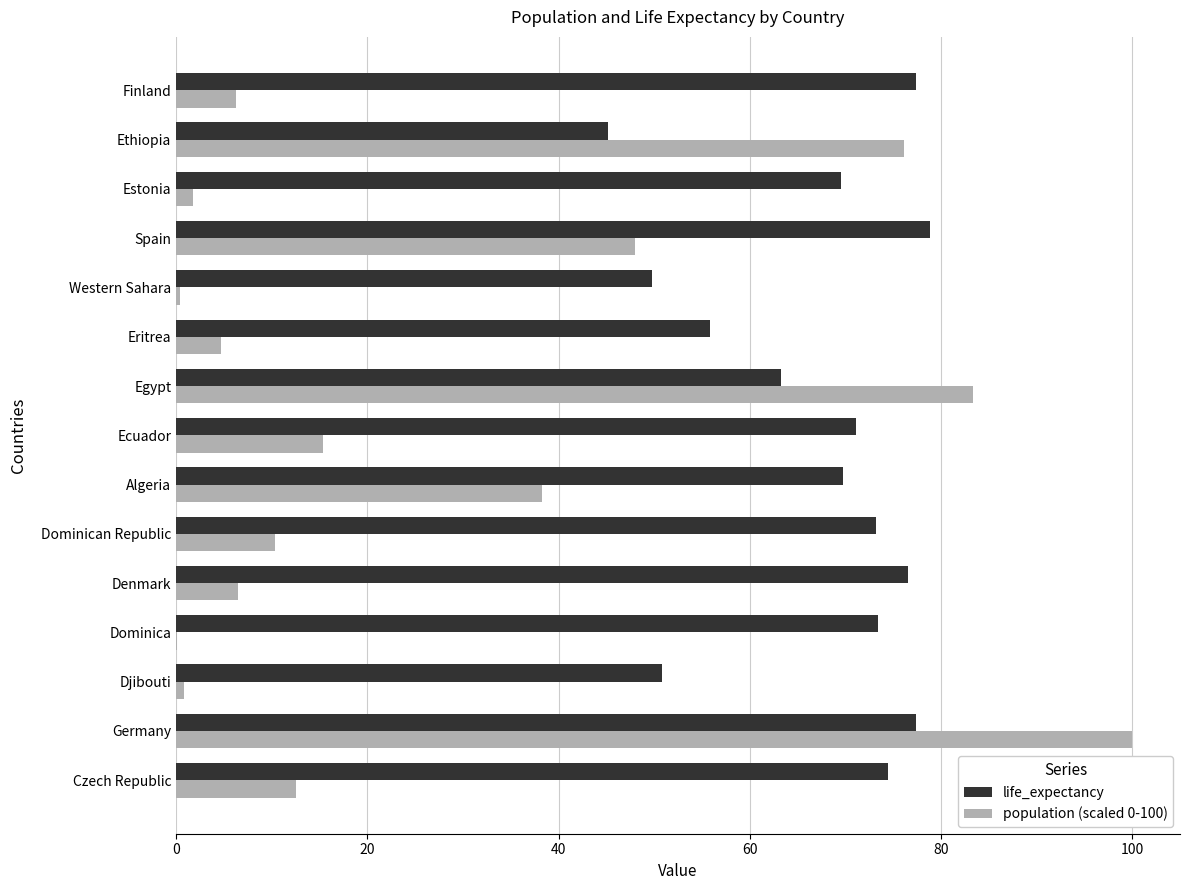

The value of life_expectancy at Egypt is 63.3. True or false?

True